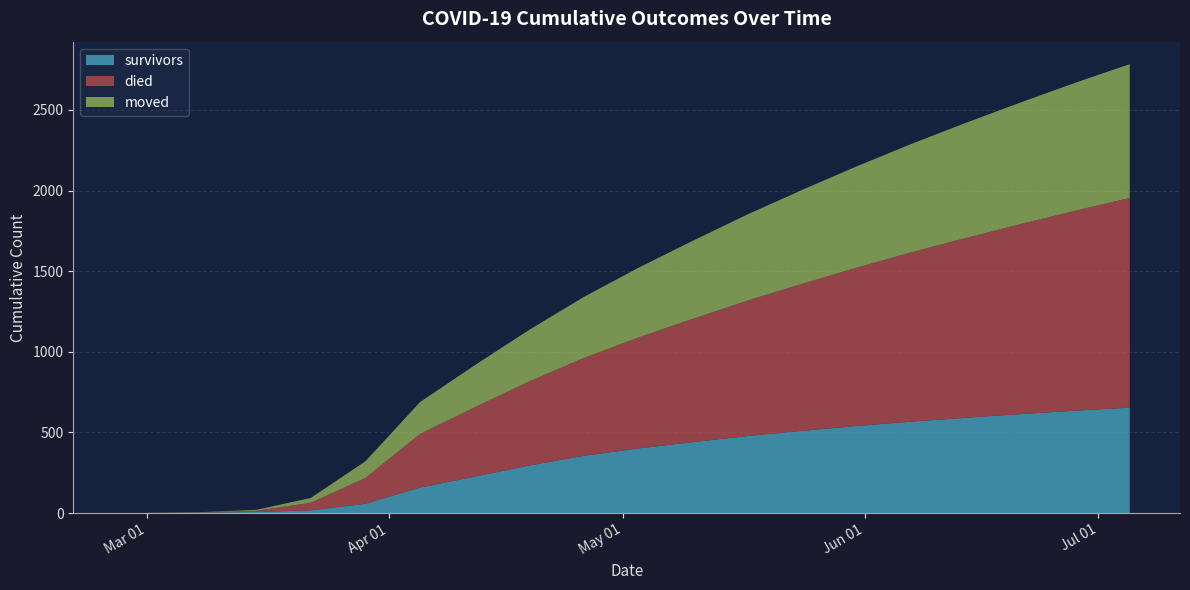

Reading right to left, transcribe all the data shown in this chart.

survivors: 654	635	614	591	567	540	510	478	440	401	355	295	226	158	58	17	7	3	0	0
died: 1300	1240	1178	1115	1050	982	912	840	765	688	607	521	430	333	160	47	7	2	0	0
moved: 830	793	754	714	672	628	582	534	484	432	378	320	260	197	103	30	6	1	1	0